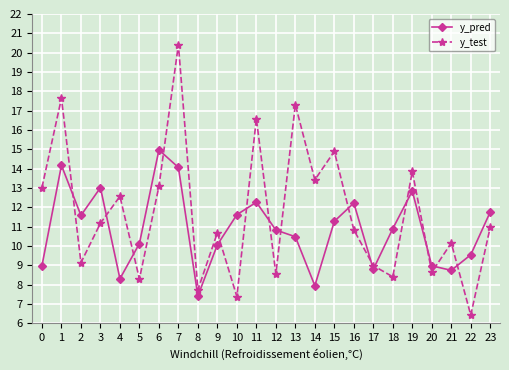

What is the maximum value shown in the chart?

20.4